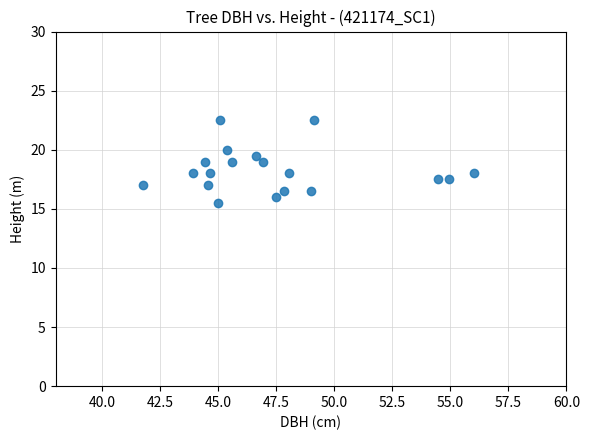

What is the range of Y values (max minus min)?

7.0